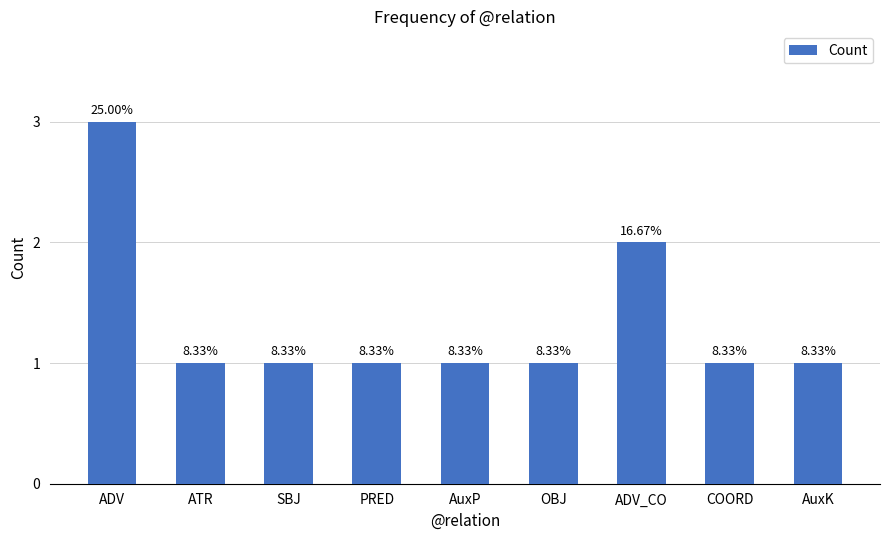

Does the chart contain any negative values?

No